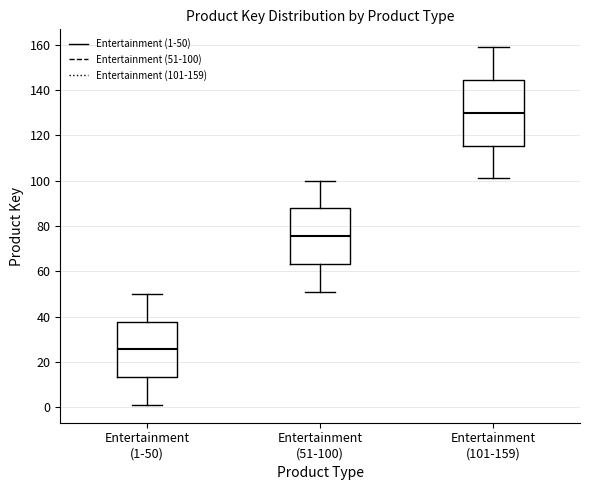

Which box's median line is the lowest?

Entertainment (1-50)